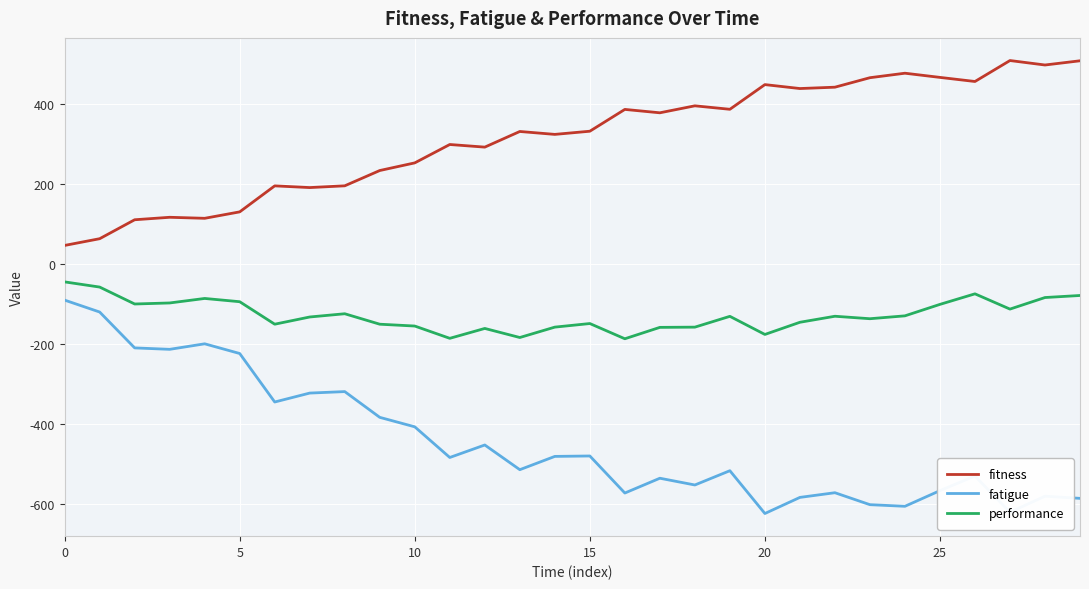

Which series has the largest total across all categories?

fitness